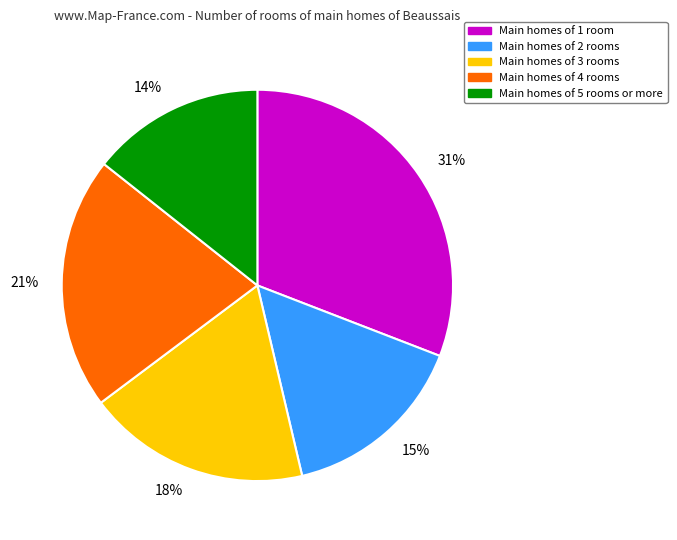

Count the number of slices in the pie.

5